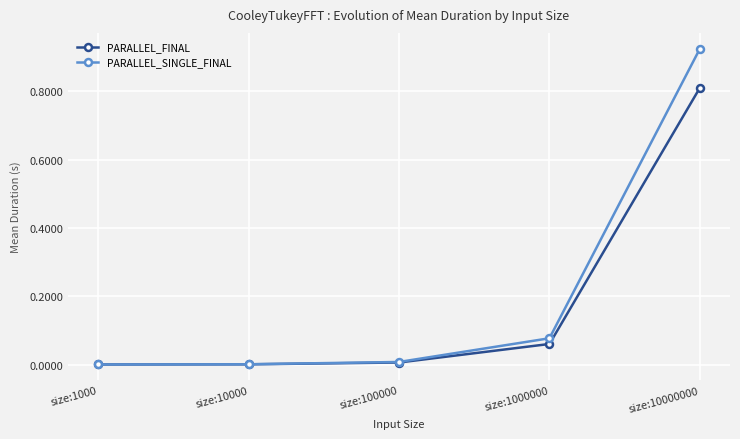

At which category does the chart reach its peak across all series?

size:10000000